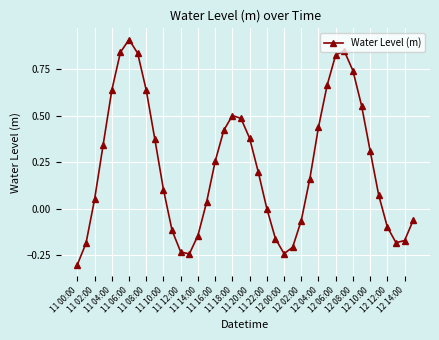

What is the sum of all values?

9.2